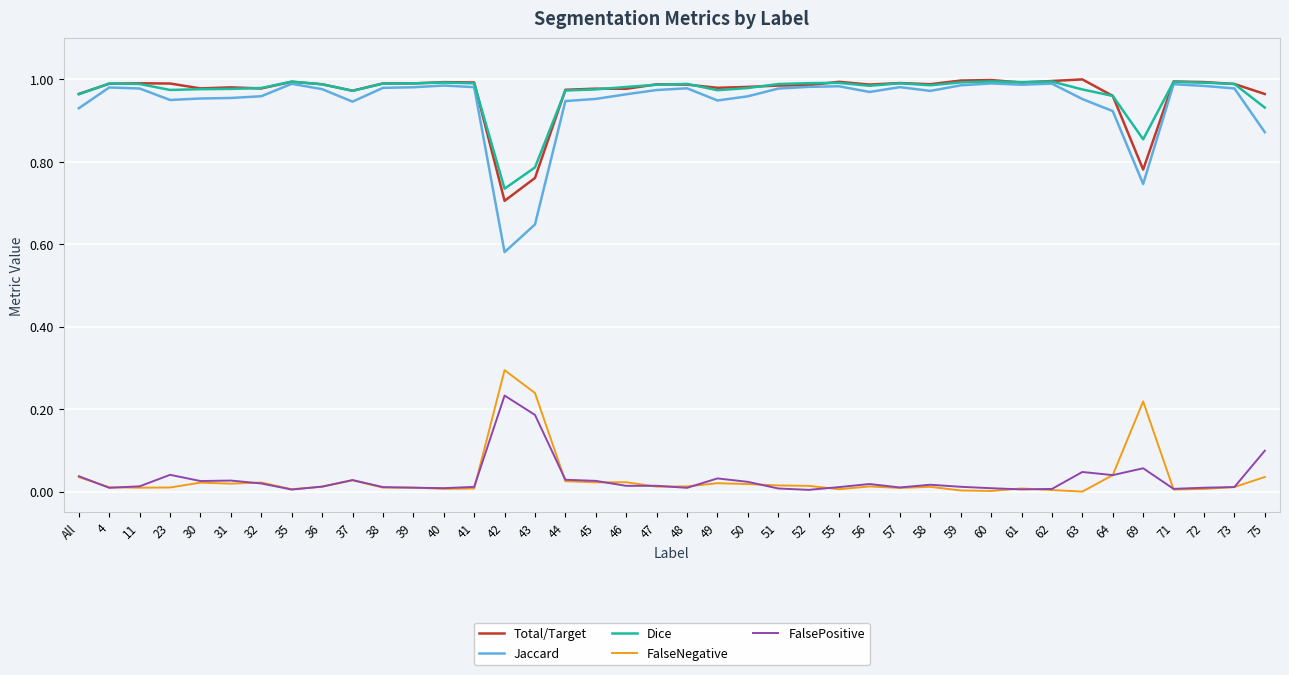

True or false: FalseNegative and Jaccard intersect in this chart.

False